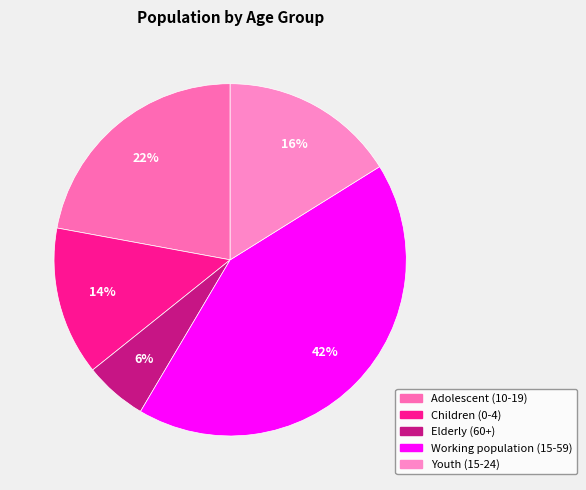

Is the sum of Elderly (60+) and Working population (15-59) greater than half?

No